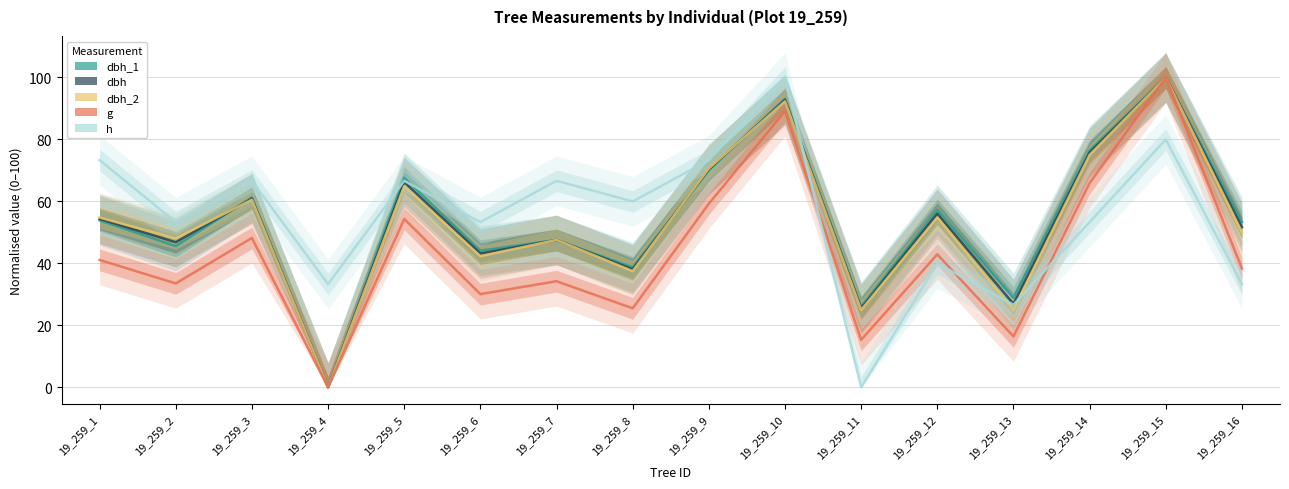

List the series in order of their peak value, lowest first.

dbh_1, dbh, dbh_2, g, h